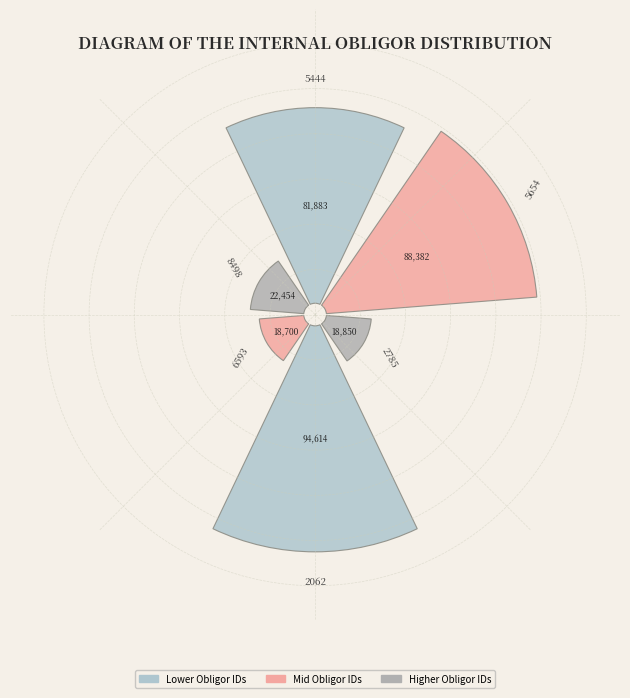

Is CUST-6593-RYXx the majority of the pie?

No